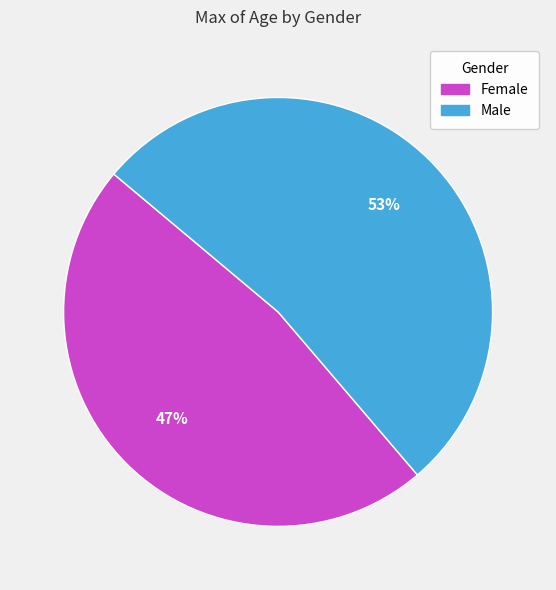

Combined, do Female and Male account for over 50%?

Yes